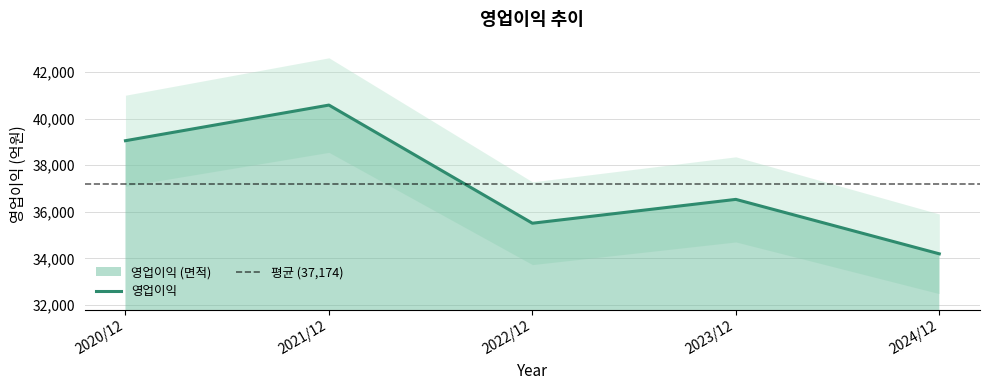

What is the difference between the maximum and minimum values?

6383.2